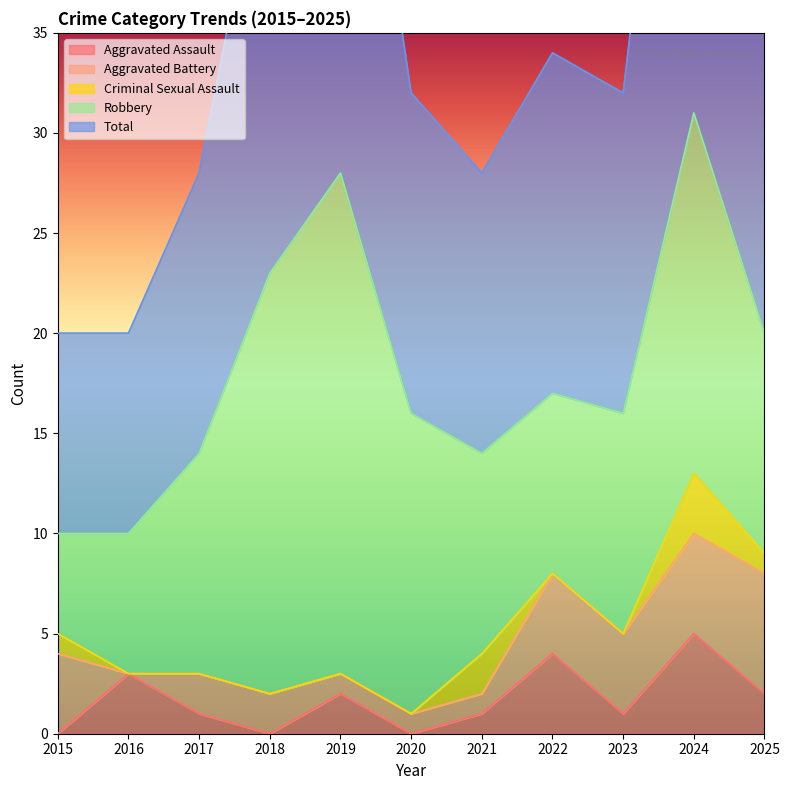

Is it true that Aggravated Assault equals 1 at 2023?

True